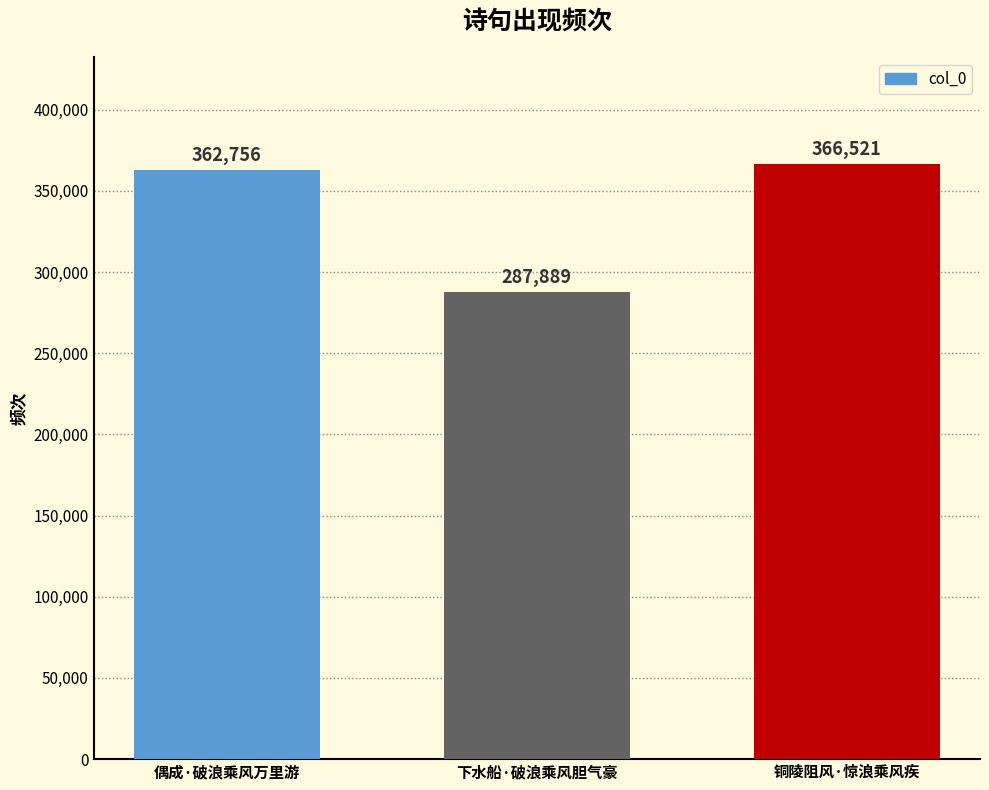

What is the value of the 2nd bar from the left?

287889